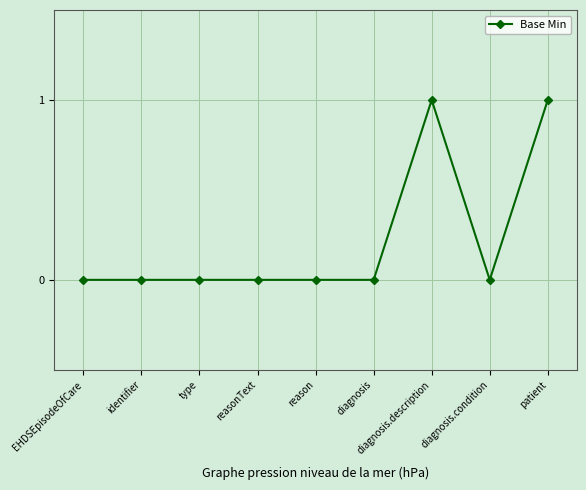

Count the number of data series in this chart.

1